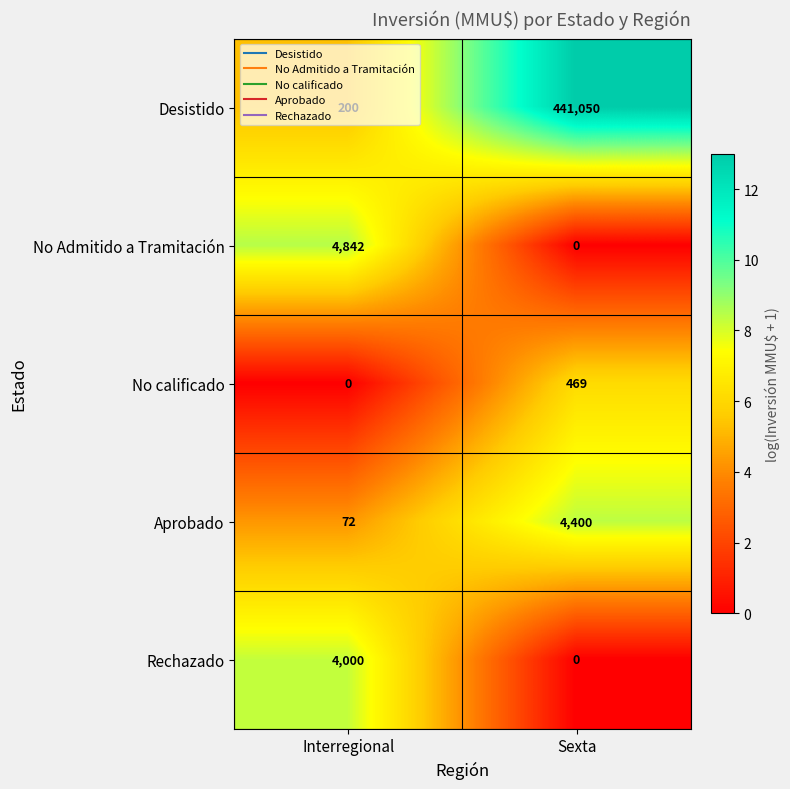

At which label is Aprobado closest to 2236?

Interregional